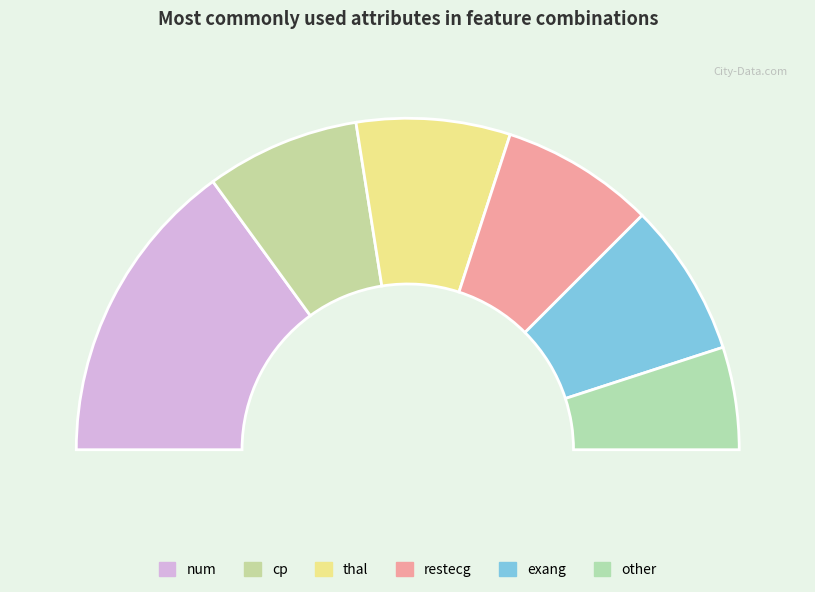

Is it true that restecg is 23% of the pie?

False